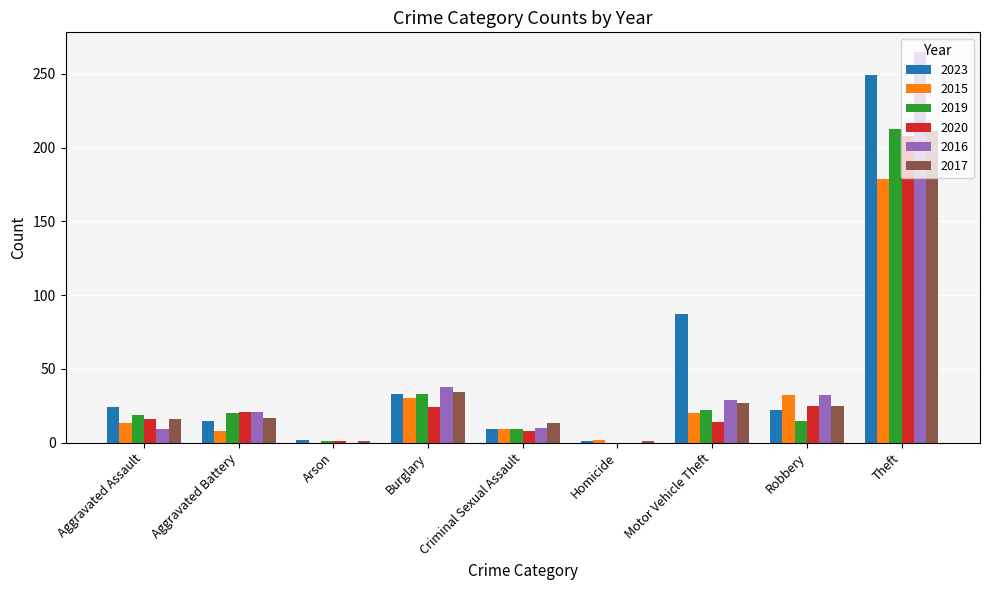

What is the greatest value displayed?

265